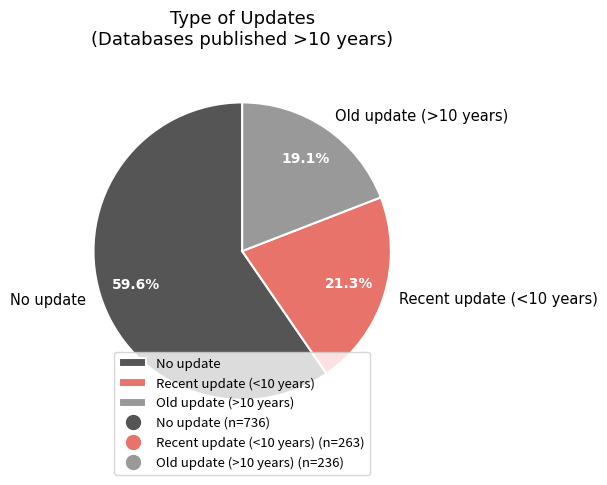

The Recent update (<10 years) slice represents 7% of the pie. True or false?

False